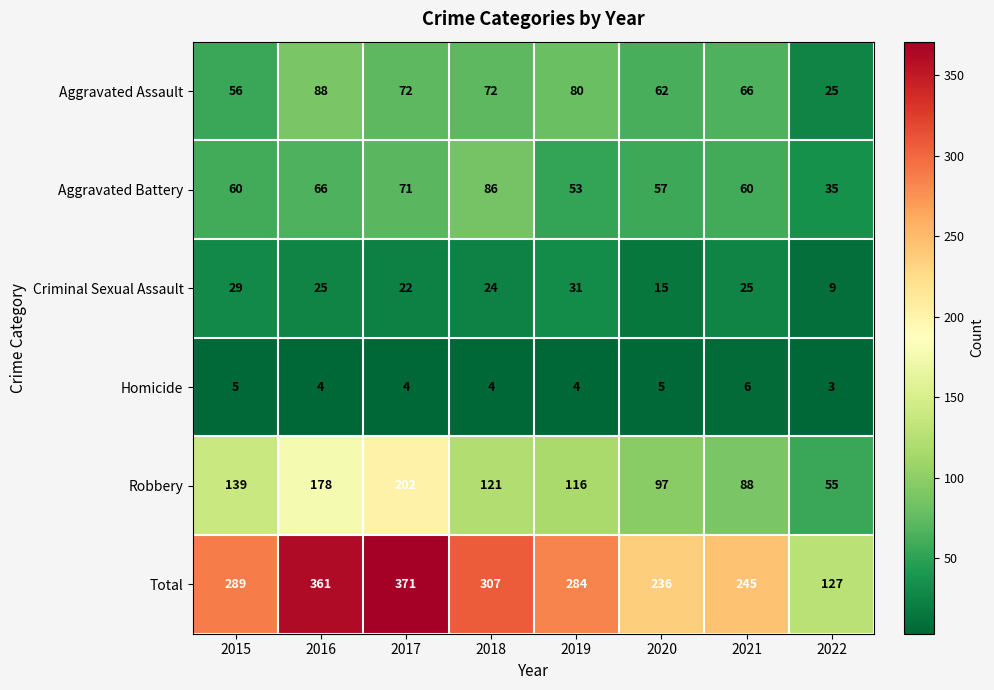

Which category has the lowest value in the Robbery series?

2022